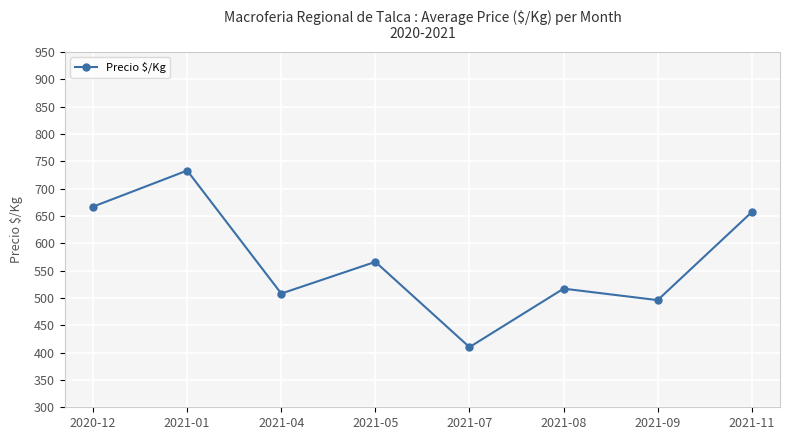

True or false: the data shows 667 at 2020-12.

True